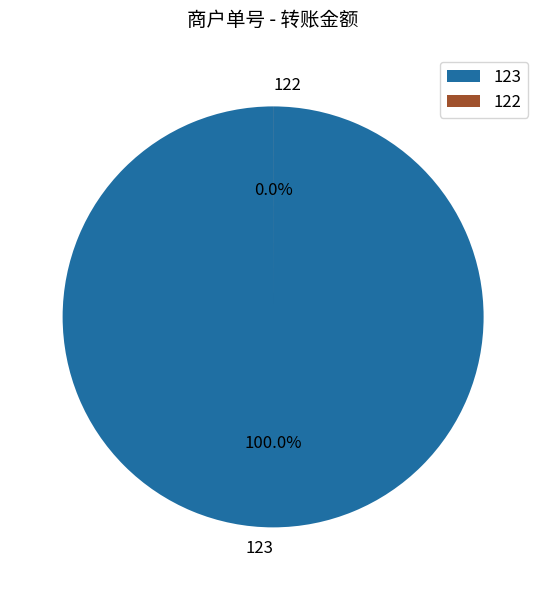

Which category has the smallest portion of the pie?

122